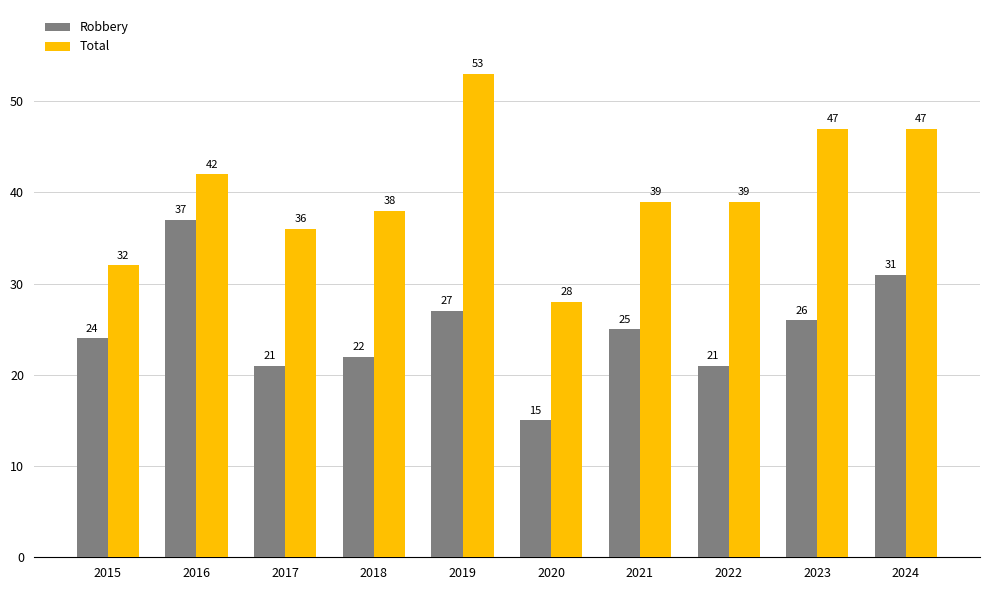

At which category is the sum across all series the highest?

2019